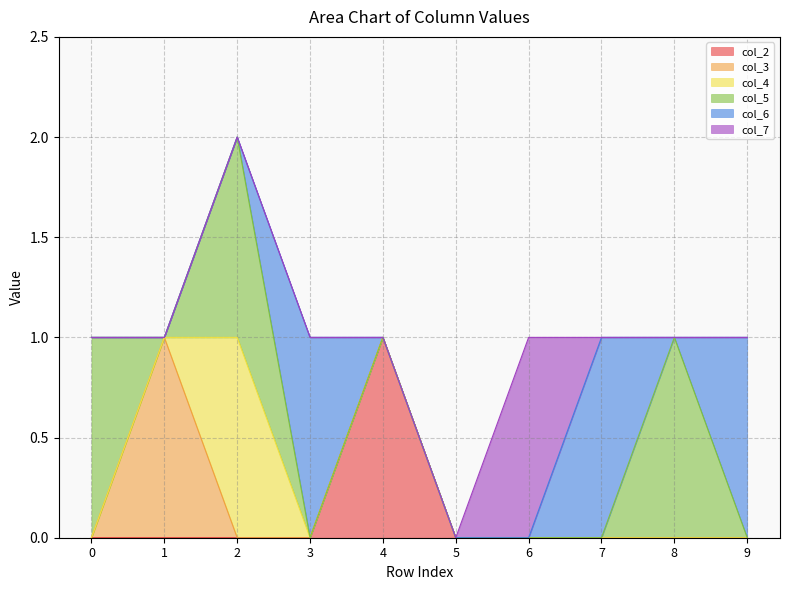

List the labels in order of col_7 value, smallest first.

0, 1, 2, 3, 4, 5, 7, 8, 9, 6